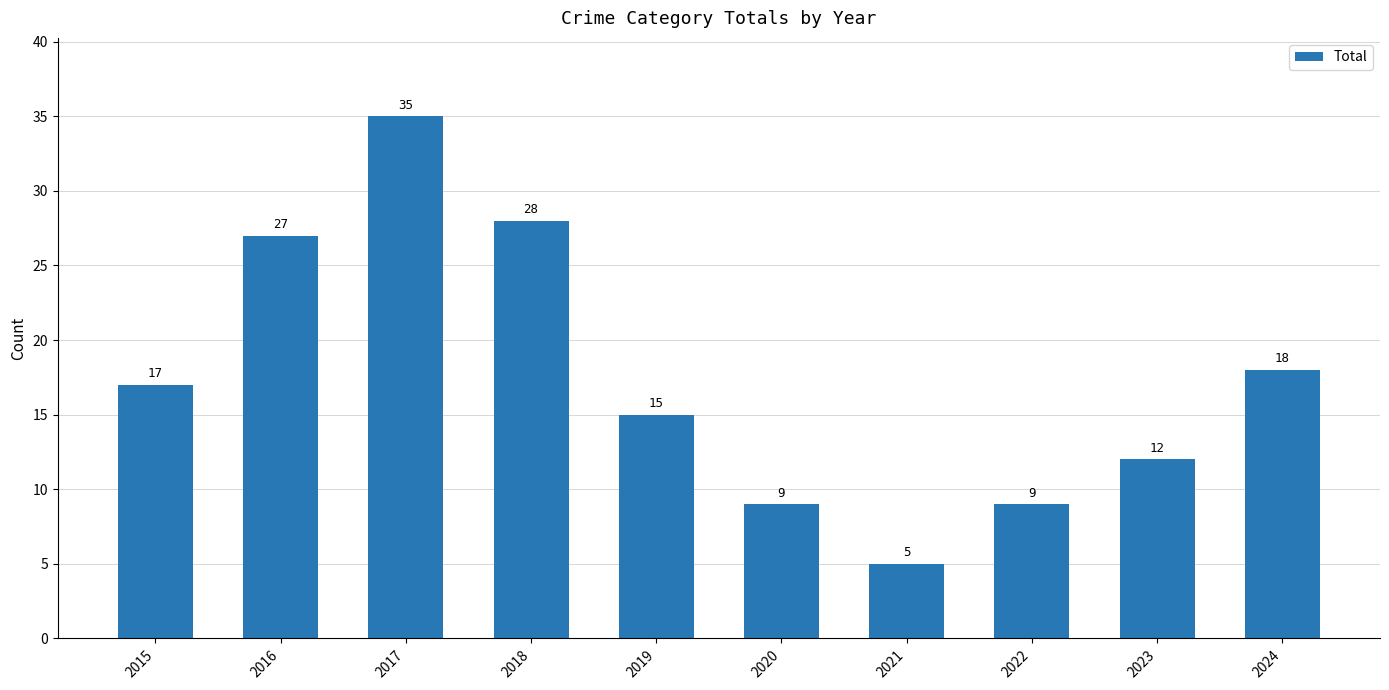

What is the difference between the maximum and minimum values?

30